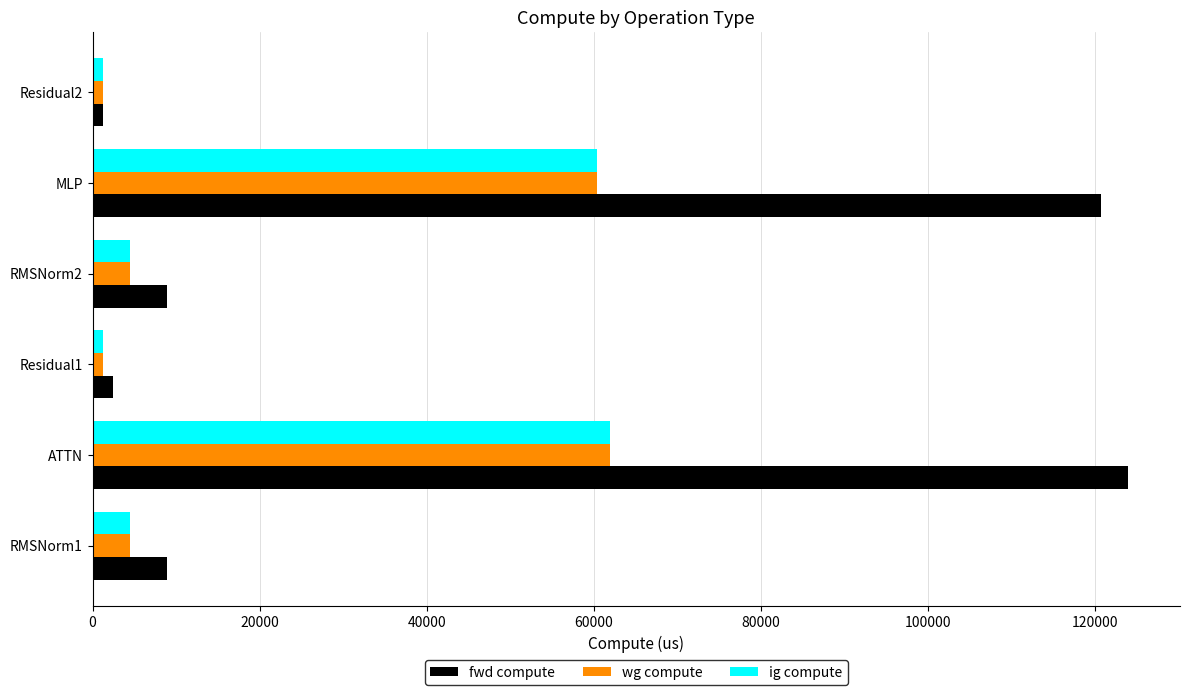

Count the number of categories in the chart.

6